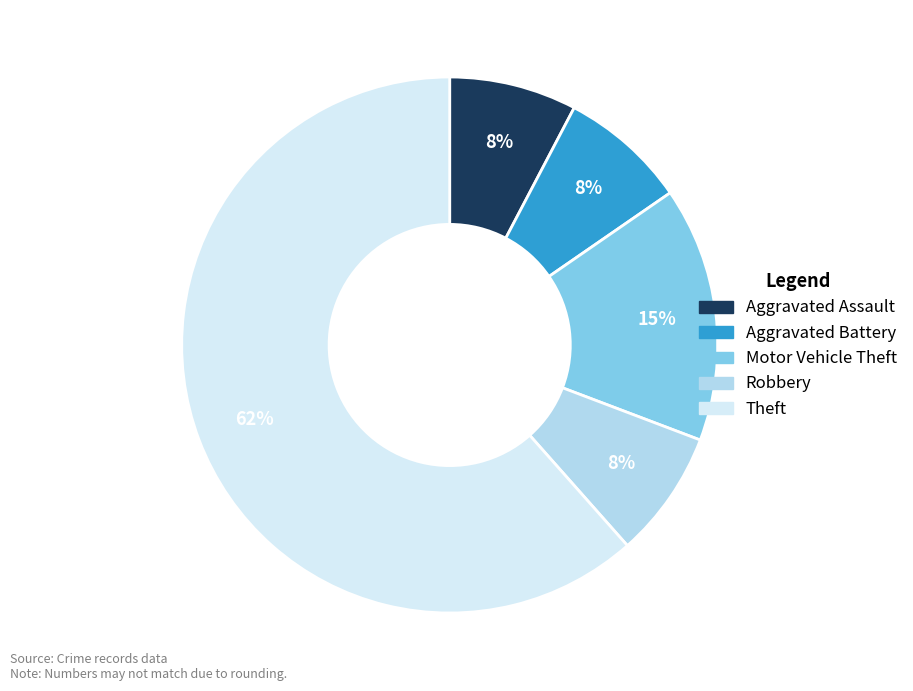

Is it true that Aggravated Battery is 8% of the pie?

True